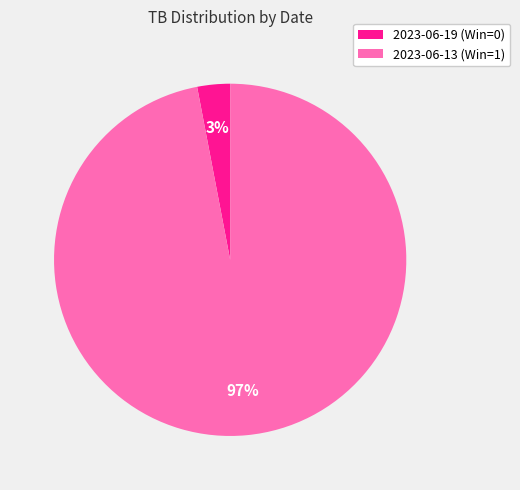

To the nearest percent, what portion does 2023-06-13 (Win=1) represent?

97%